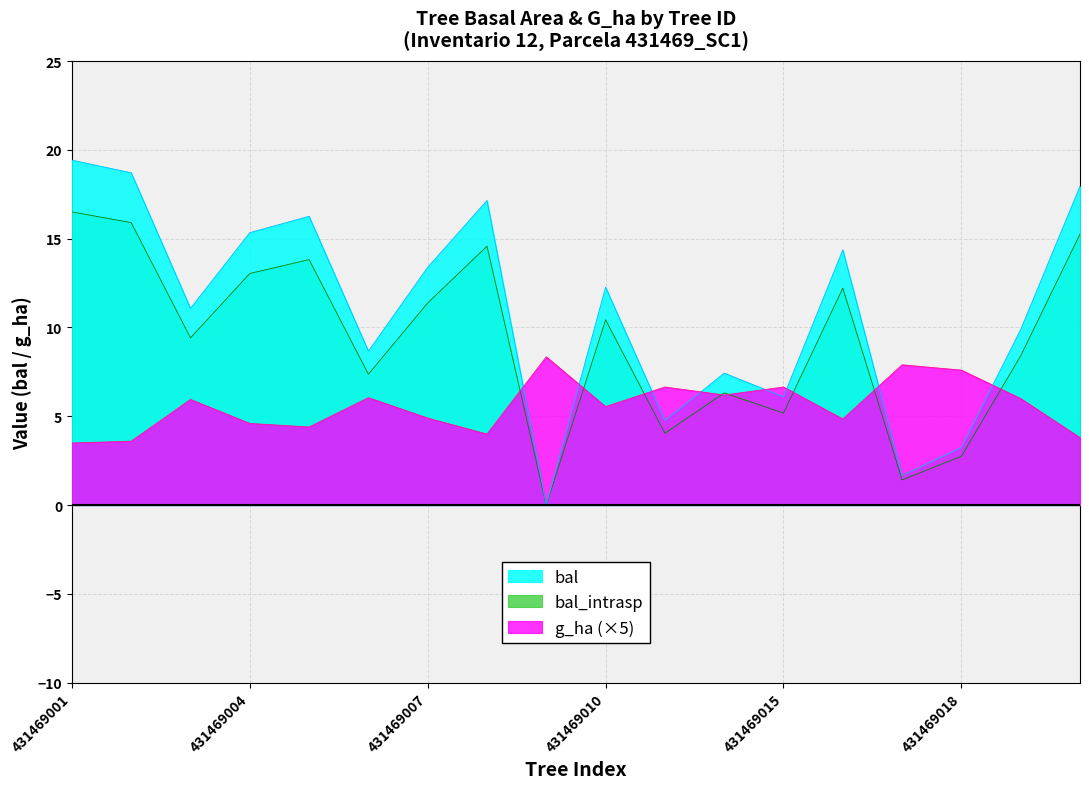

At which category does bal reach its first local peak?

431469005